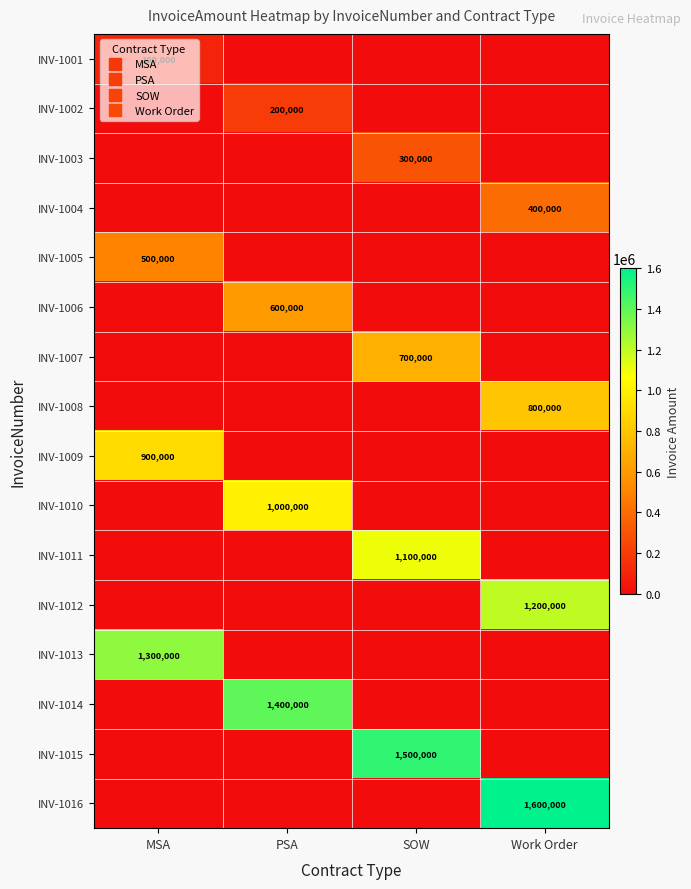

At which label does INV-1008 reach its peak?

Work Order